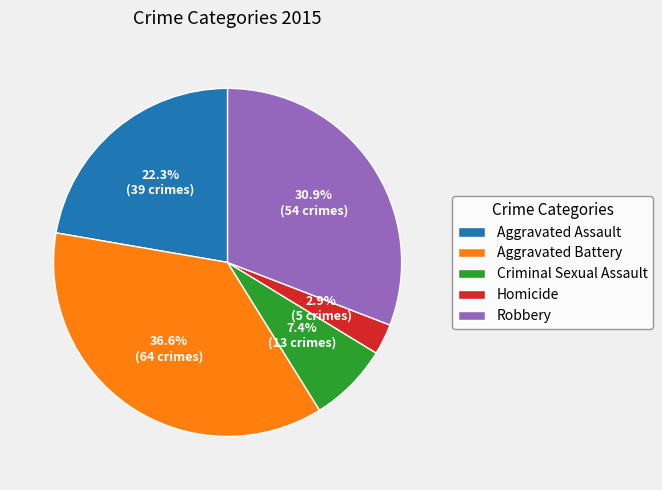

Count the number of slices in the pie.

5